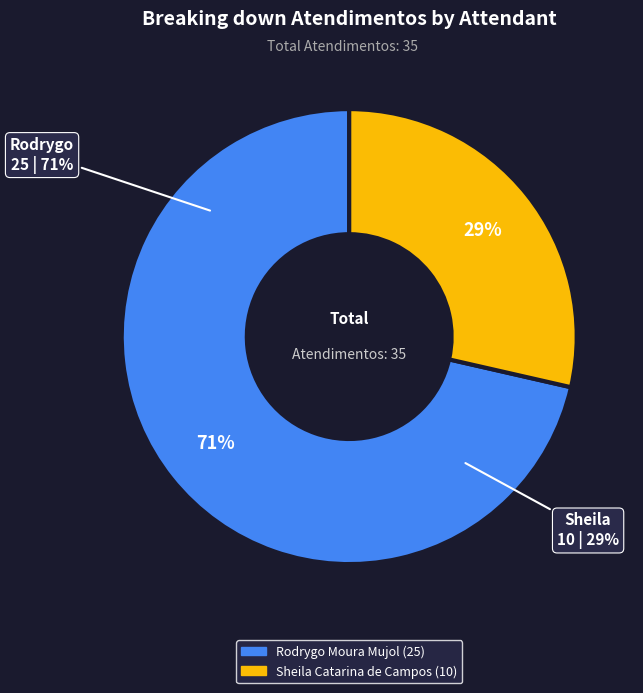

To the nearest percent, what is the combined percentage of Rodrygo Moura Mujol and Sheila Catarina de Campos?

100%